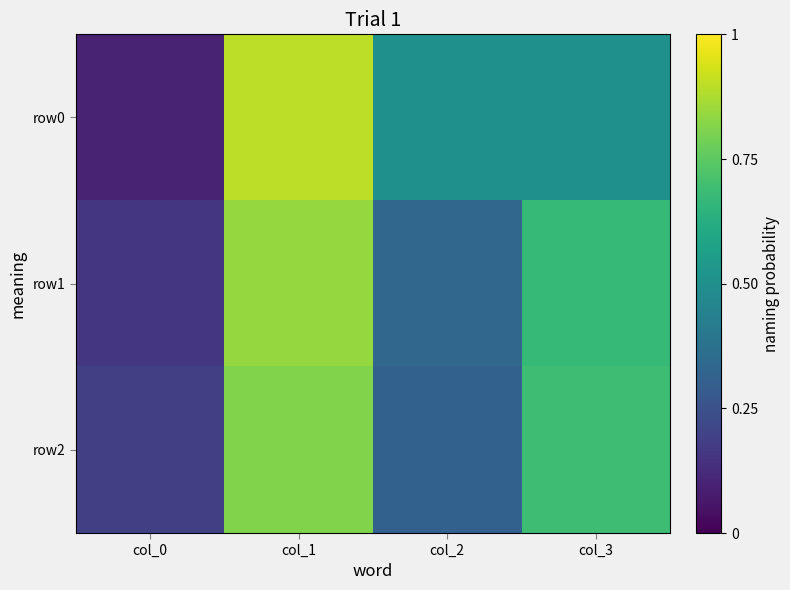

At which category is the sum across all series the highest?

col_1